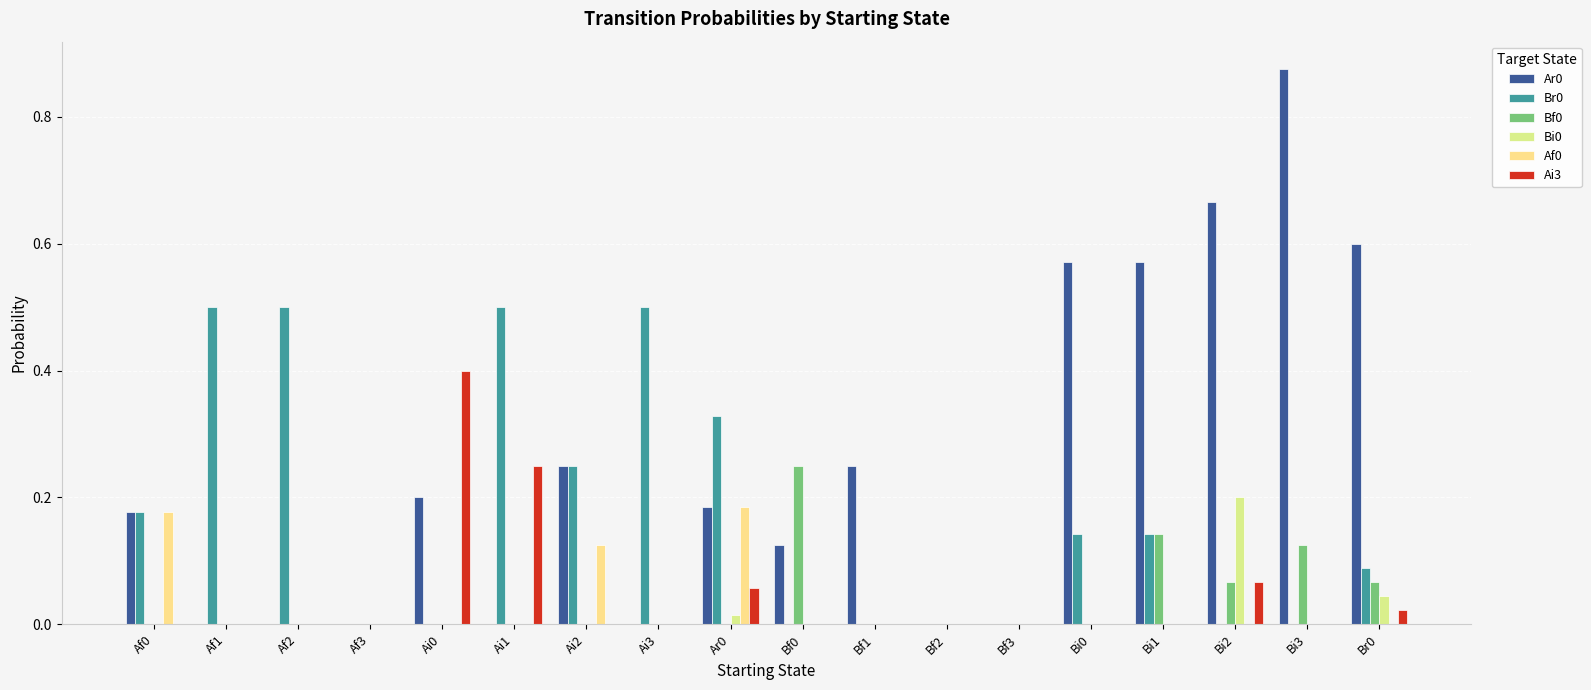

What is the difference between the maximum and minimum values in the Bi0 series?

0.2